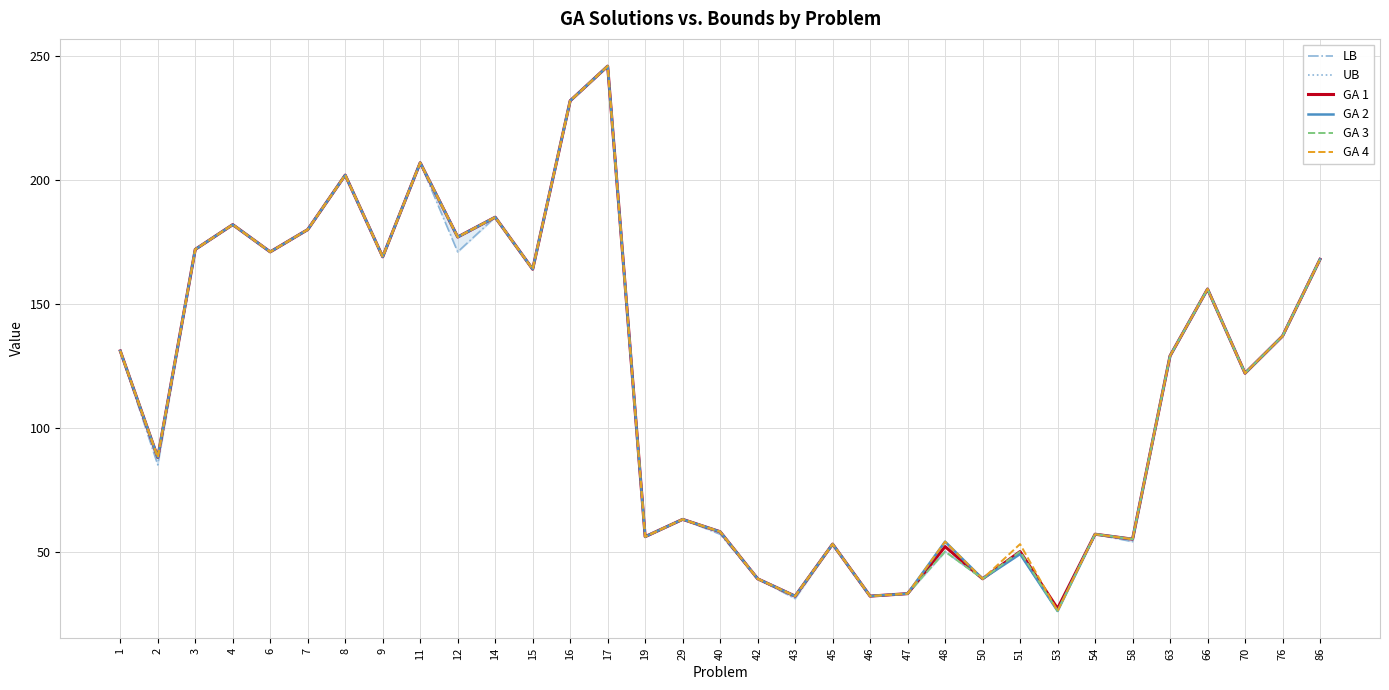

What is the value of the GA 3 point at the 16th from the left?

63